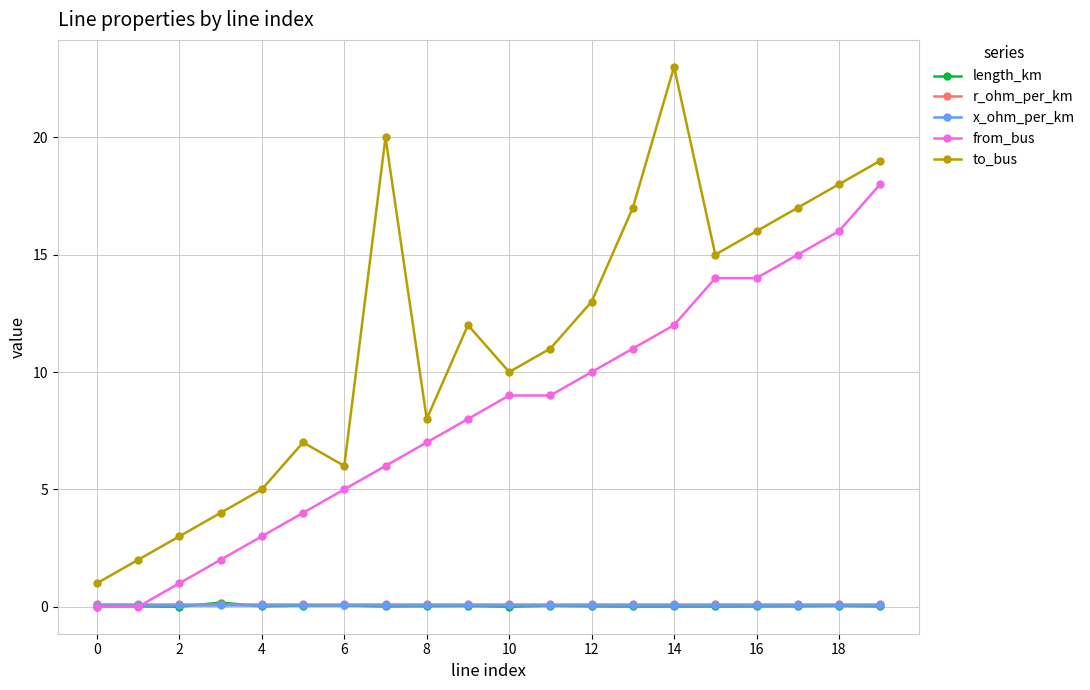

How many interior local valleys does the to_bus series have?

4